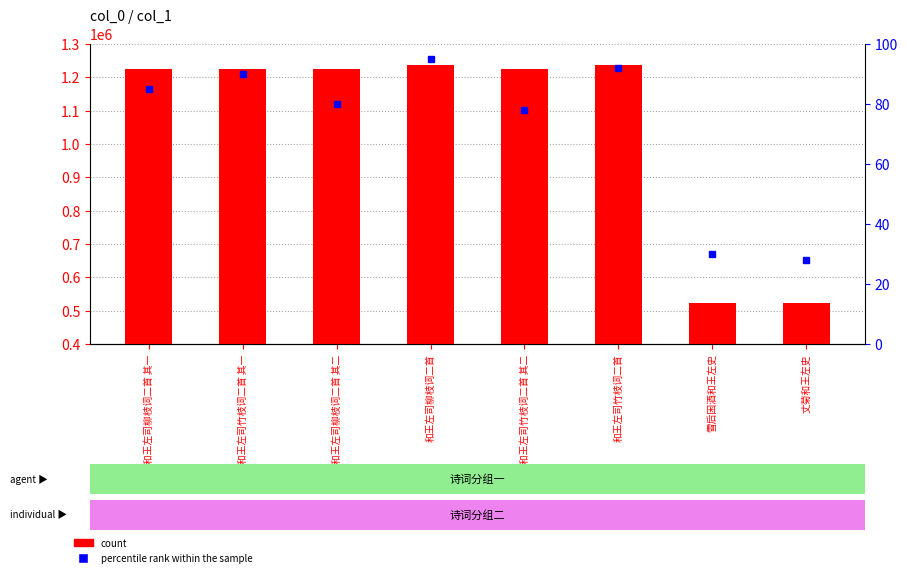

What are all the series names shown in the legend?

count, percentile rank within the sample